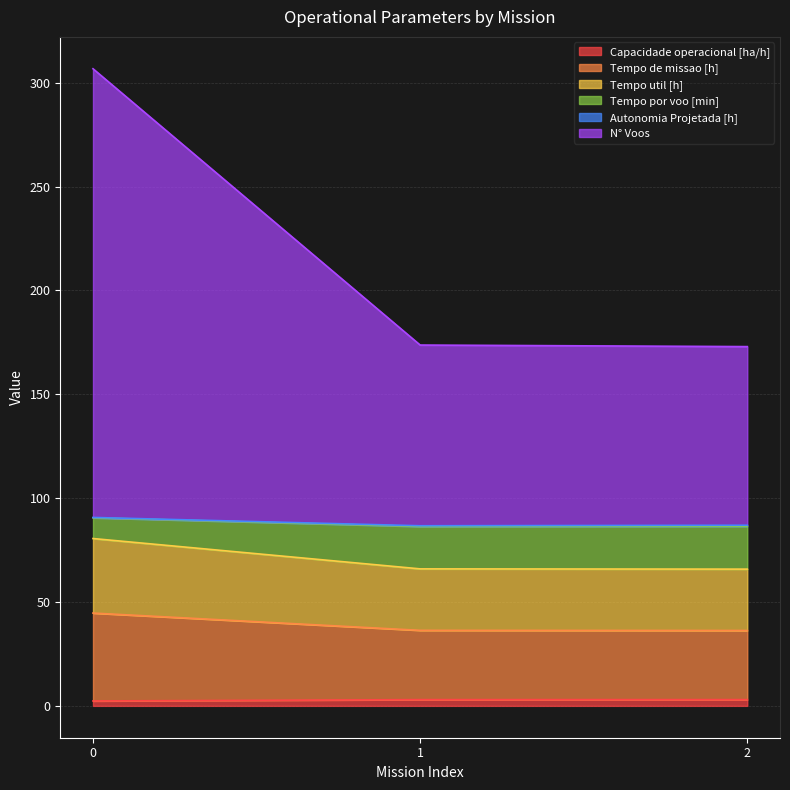

Does the chart have visible grid lines?

Yes